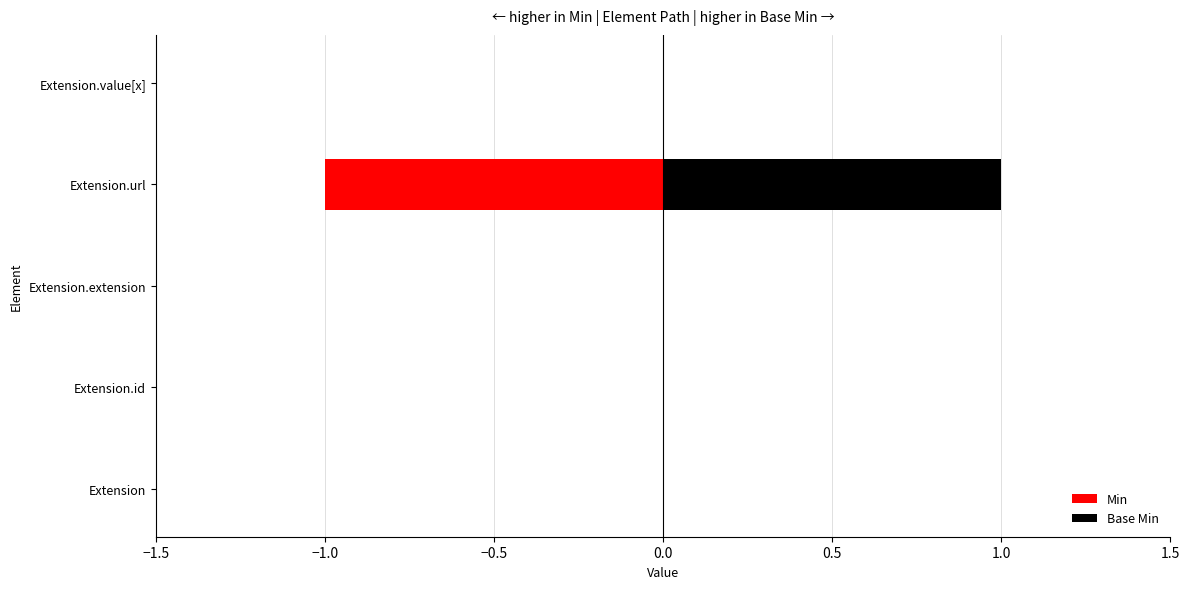

Which has a higher value, Extension or Extension.value[x]?

Extension